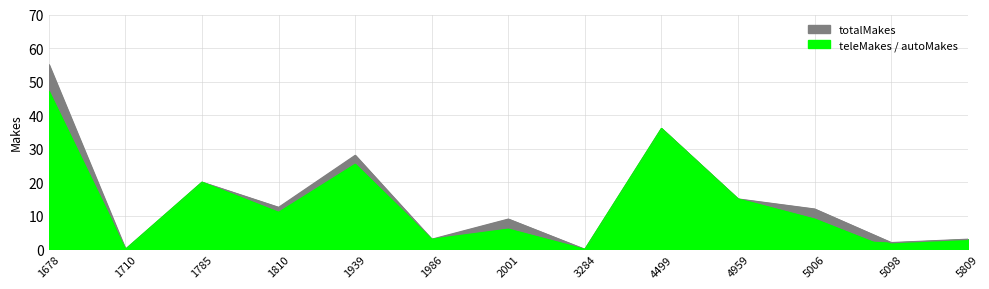

At which category does teleMakes reach its first local peak?

1785